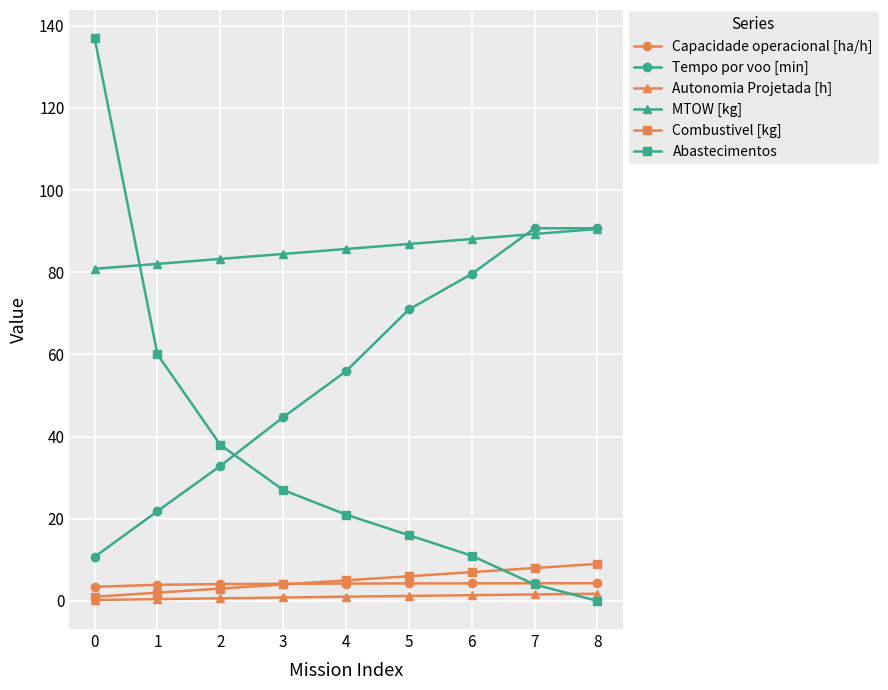

Count the number of categories in the chart.

9